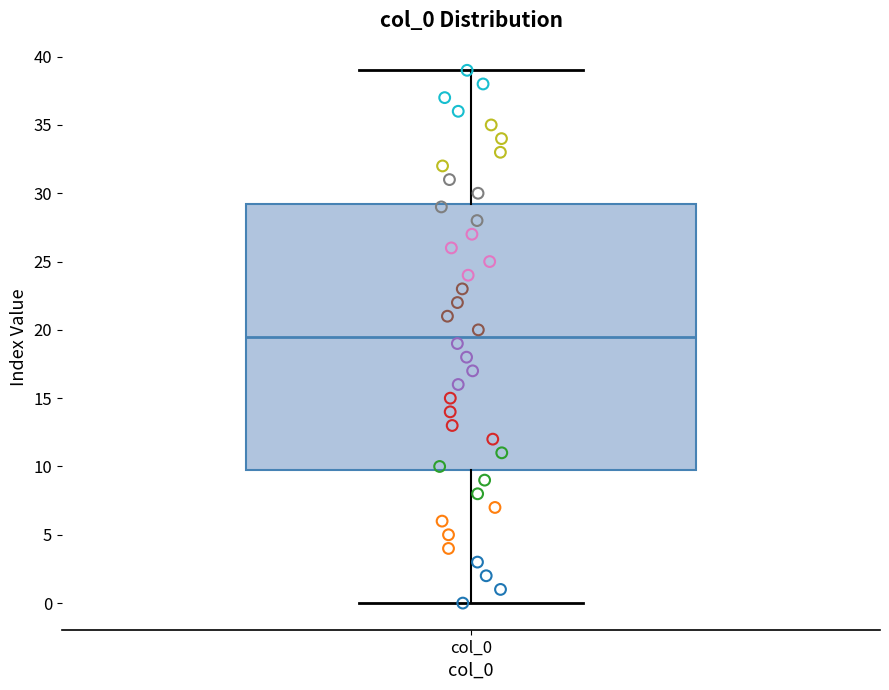

Transcribe this box plot: give where the median line is, the range the box spans, and where the two whiskers end, as read against the y-axis. The values are not printed on the chart, so give them approximately, as read against the axis.

median 19.5, box 10.0 to 29.5, whiskers 0.0 to 39.0